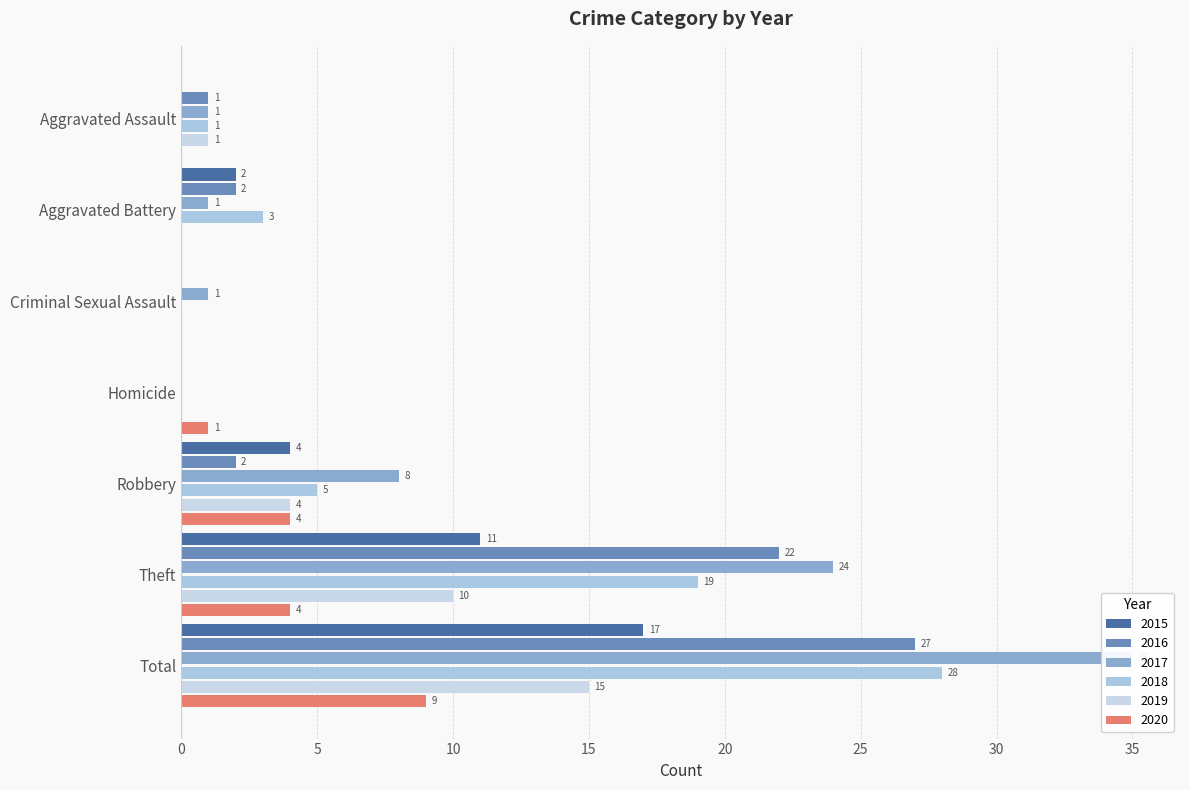

Which series has the largest total across all categories?

2017